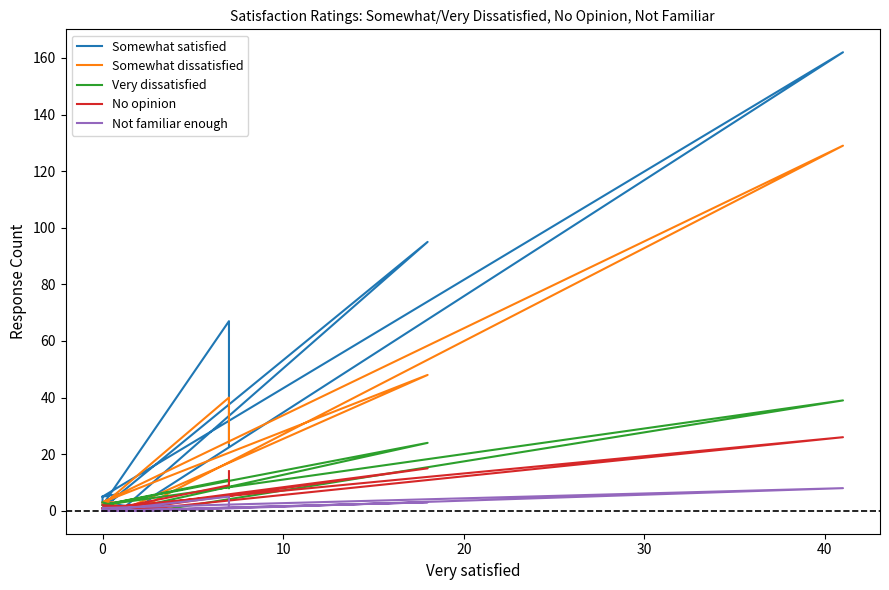

The Not familiar enough series shows 1 at 13. True or false?

False